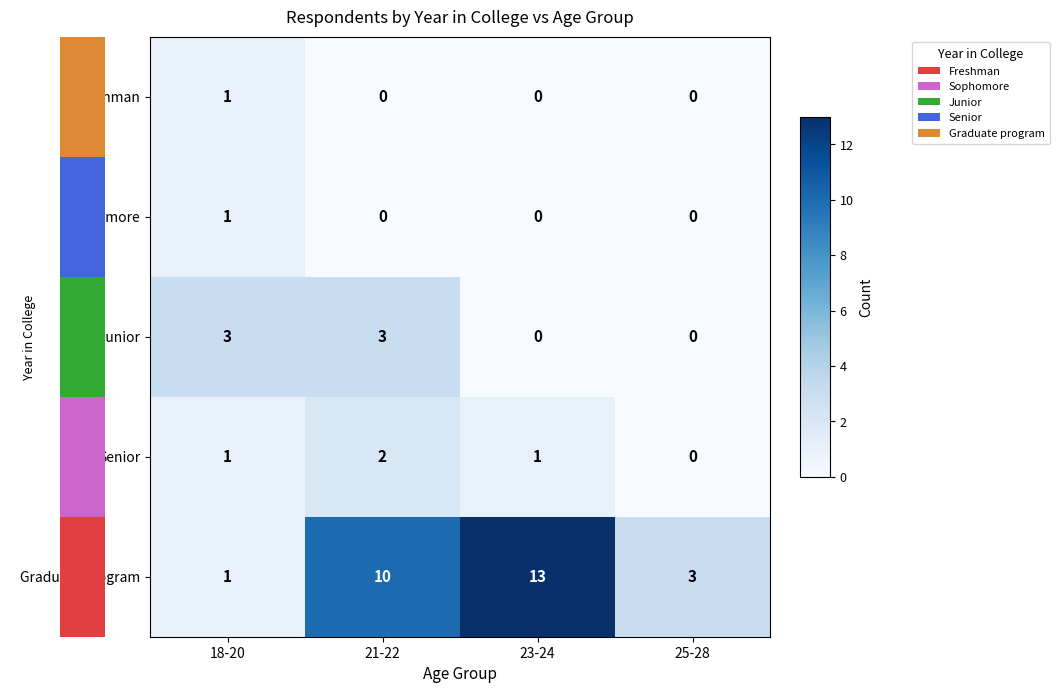

What is the difference between the Graduate program values at 21-22 and 23-24?

3